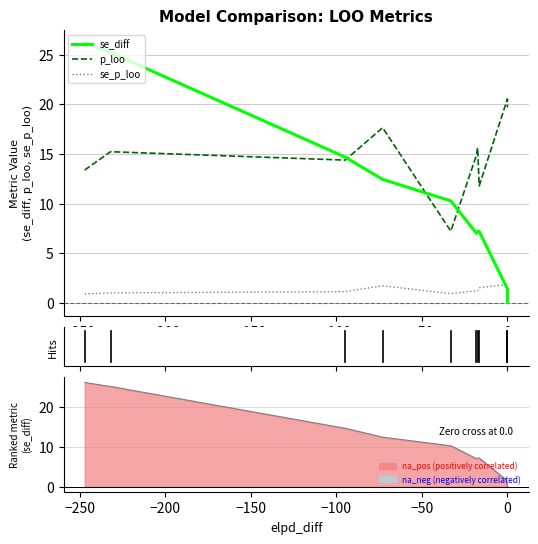

True or false: se_p_loo and p_loo cross at least once.

False